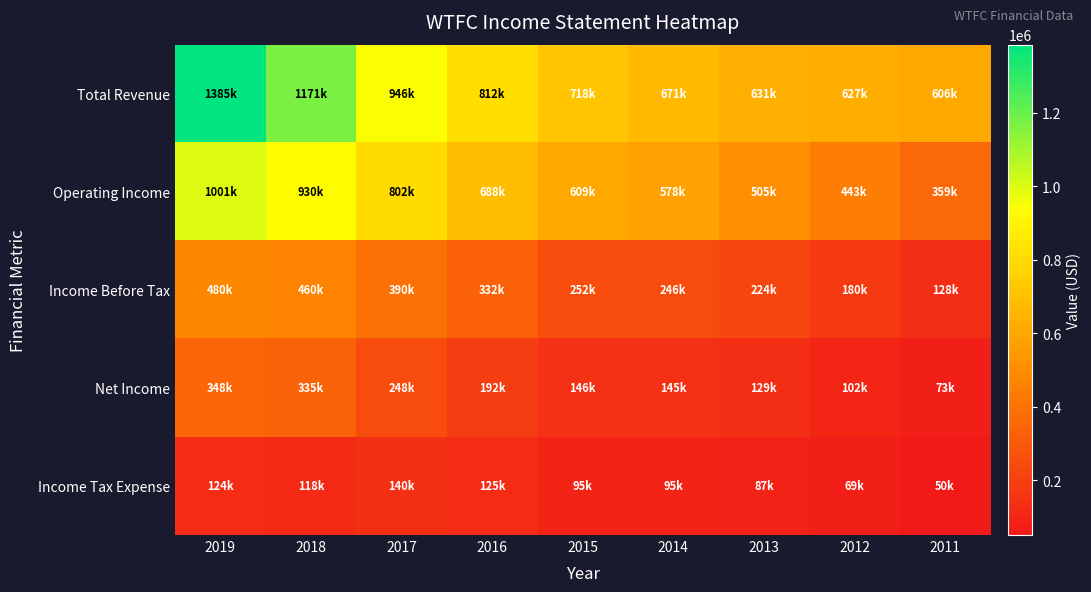

At how many categories does at least one series exceed 111340?

9